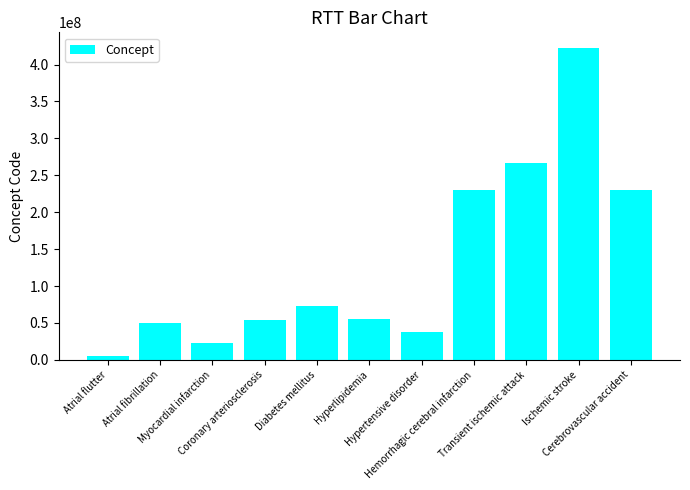

Does the chart contain any negative values?

No